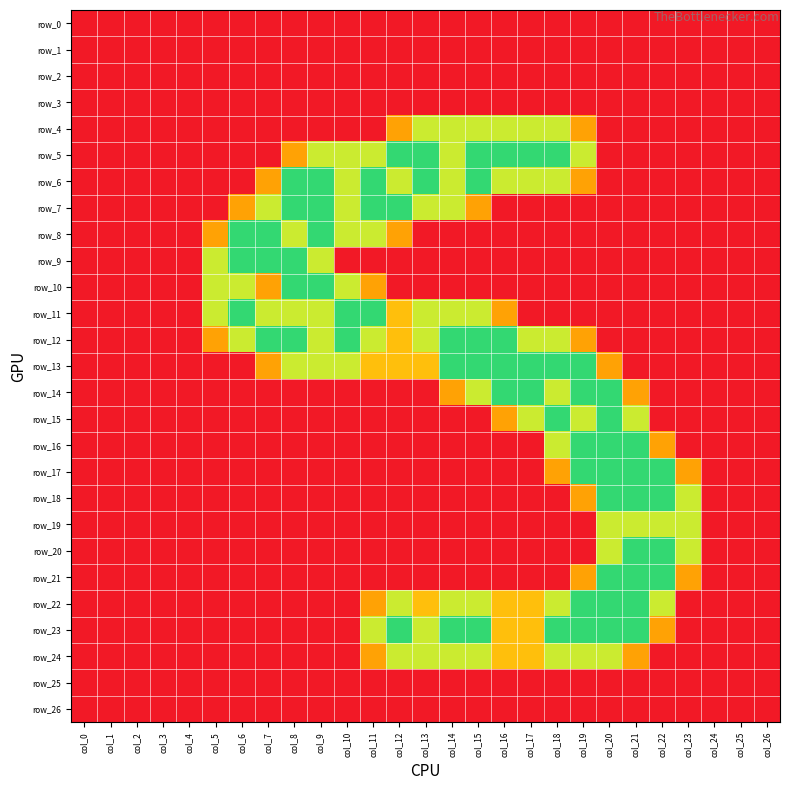

Reading left to right, list all the values displayed in this chart.

row_0: 0.0	0.0	0.0	0.0	0.0	0.0	0.0	0.0	0.0	0.0	0.0	0.0	0.0	0.0	0.0	0.0	0.0	0.0	0.0	0.0	0.0	0.0	0.0	0.0	0.0	0.0	0.0
row_1: 0.0	0.0	0.0	0.0	0.0	0.0	0.0	0.0	0.0	0.0	0.0	0.0	0.0	0.0	0.0	0.0	0.0	0.0	0.0	0.0	0.0	0.0	0.0	0.0	0.0	0.0	0.0
row_2: 0.0	0.0	0.0	0.0	0.0	0.0	0.0	0.0	0.0	0.0	0.0	0.0	0.0	0.0	0.0	0.0	0.0	0.0	0.0	0.0	0.0	0.0	0.0	0.0	0.0	0.0	0.0
row_3: 0.0	0.0	0.0	0.0	0.0	0.0	0.0	0.0	0.0	0.0	0.0	0.0	0.0	0.0	0.0	0.0	0.0	0.0	0.0	0.0	0.0	0.0	0.0	0.0	0.0	0.0	0.0
row_4: 0.0	0.0	0.0	0.0	0.0	0.0	0.0	0.0	0.0	0.0	0.0	0.0	0.8	1.5	1.5	1.5	1.5	1.5	1.5	0.8	0.0	0.0	0.0	0.0	0.0	0.0	0.0
row_5: 0.0	0.0	0.0	0.0	0.0	0.0	0.0	0.0	0.8	1.5	1.5	1.5	2.0	2.0	1.5	2.0	2.0	2.0	2.0	1.5	0.0	0.0	0.0	0.0	0.0	0.0	0.0
row_6: 0.0	0.0	0.0	0.0	0.0	0.0	0.0	0.8	2.0	2.0	1.5	2.0	1.5	2.0	1.5	2.0	1.5	1.5	1.5	0.8	0.0	0.0	0.0	0.0	0.0	0.0	0.0
row_7: 0.0	0.0	0.0	0.0	0.0	0.0	0.8	1.5	2.0	2.0	1.5	2.0	2.0	1.5	1.5	0.8	0.0	0.0	0.0	0.0	0.0	0.0	0.0	0.0	0.0	0.0	0.0
row_8: 0.0	0.0	0.0	0.0	0.0	0.8	2.0	2.0	1.5	2.0	1.5	1.5	0.8	0.0	0.0	0.0	0.0	0.0	0.0	0.0	0.0	0.0	0.0	0.0	0.0	0.0	0.0
row_9: 0.0	0.0	0.0	0.0	0.0	1.5	2.0	2.0	2.0	1.5	0.0	0.0	0.0	0.0	0.0	0.0	0.0	0.0	0.0	0.0	0.0	0.0	0.0	0.0	0.0	0.0	0.0
row_10: 0.0	0.0	0.0	0.0	0.0	1.5	1.5	0.8	2.0	2.0	1.5	0.8	0.0	0.0	0.0	0.0	0.0	0.0	0.0	0.0	0.0	0.0	0.0	0.0	0.0	0.0	0.0
row_11: 0.0	0.0	0.0	0.0	0.0	1.5	2.0	1.5	1.5	1.5	2.0	2.0	1.0	1.5	1.5	1.5	0.8	0.0	0.0	0.0	0.0	0.0	0.0	0.0	0.0	0.0	0.0
row_12: 0.0	0.0	0.0	0.0	0.0	0.8	1.5	2.0	2.0	1.5	2.0	1.5	1.0	1.5	2.0	2.0	2.0	1.5	1.5	0.8	0.0	0.0	0.0	0.0	0.0	0.0	0.0
row_13: 0.0	0.0	0.0	0.0	0.0	0.0	0.0	0.8	1.5	1.5	1.5	1.0	1.0	1.0	2.0	2.0	2.0	2.0	2.0	2.0	0.8	0.0	0.0	0.0	0.0	0.0	0.0
row_14: 0.0	0.0	0.0	0.0	0.0	0.0	0.0	0.0	0.0	0.0	0.0	0.0	0.0	0.0	0.8	1.5	2.0	2.0	1.5	2.0	2.0	0.8	0.0	0.0	0.0	0.0	0.0
row_15: 0.0	0.0	0.0	0.0	0.0	0.0	0.0	0.0	0.0	0.0	0.0	0.0	0.0	0.0	0.0	0.0	0.8	1.5	2.0	1.5	2.0	1.5	0.0	0.0	0.0	0.0	0.0
row_16: 0.0	0.0	0.0	0.0	0.0	0.0	0.0	0.0	0.0	0.0	0.0	0.0	0.0	0.0	0.0	0.0	0.0	0.0	1.5	2.0	2.0	2.0	0.8	0.0	0.0	0.0	0.0
row_17: 0.0	0.0	0.0	0.0	0.0	0.0	0.0	0.0	0.0	0.0	0.0	0.0	0.0	0.0	0.0	0.0	0.0	0.0	0.8	2.0	2.0	2.0	2.0	0.8	0.0	0.0	0.0
row_18: 0.0	0.0	0.0	0.0	0.0	0.0	0.0	0.0	0.0	0.0	0.0	0.0	0.0	0.0	0.0	0.0	0.0	0.0	0.0	0.8	2.0	2.0	2.0	1.5	0.0	0.0	0.0
row_19: 0.0	0.0	0.0	0.0	0.0	0.0	0.0	0.0	0.0	0.0	0.0	0.0	0.0	0.0	0.0	0.0	0.0	0.0	0.0	0.0	1.5	1.5	1.5	1.5	0.0	0.0	0.0
row_20: 0.0	0.0	0.0	0.0	0.0	0.0	0.0	0.0	0.0	0.0	0.0	0.0	0.0	0.0	0.0	0.0	0.0	0.0	0.0	0.0	1.5	2.0	2.0	1.5	0.0	0.0	0.0
row_21: 0.0	0.0	0.0	0.0	0.0	0.0	0.0	0.0	0.0	0.0	0.0	0.0	0.0	0.0	0.0	0.0	0.0	0.0	0.0	0.8	2.0	2.0	2.0	0.8	0.0	0.0	0.0
row_22: 0.0	0.0	0.0	0.0	0.0	0.0	0.0	0.0	0.0	0.0	0.0	0.8	1.5	1.0	1.5	1.5	1.0	1.0	1.5	2.0	2.0	2.0	1.5	0.0	0.0	0.0	0.0
row_23: 0.0	0.0	0.0	0.0	0.0	0.0	0.0	0.0	0.0	0.0	0.0	1.5	2.0	1.5	2.0	2.0	1.0	1.0	2.0	2.0	2.0	2.0	0.8	0.0	0.0	0.0	0.0
row_24: 0.0	0.0	0.0	0.0	0.0	0.0	0.0	0.0	0.0	0.0	0.0	0.8	1.5	1.5	1.5	1.5	1.0	1.0	1.5	1.5	1.5	0.8	0.0	0.0	0.0	0.0	0.0
row_25: 0.0	0.0	0.0	0.0	0.0	0.0	0.0	0.0	0.0	0.0	0.0	0.0	0.0	0.0	0.0	0.0	0.0	0.0	0.0	0.0	0.0	0.0	0.0	0.0	0.0	0.0	0.0
row_26: 0.0	0.0	0.0	0.0	0.0	0.0	0.0	0.0	0.0	0.0	0.0	0.0	0.0	0.0	0.0	0.0	0.0	0.0	0.0	0.0	0.0	0.0	0.0	0.0	0.0	0.0	0.0